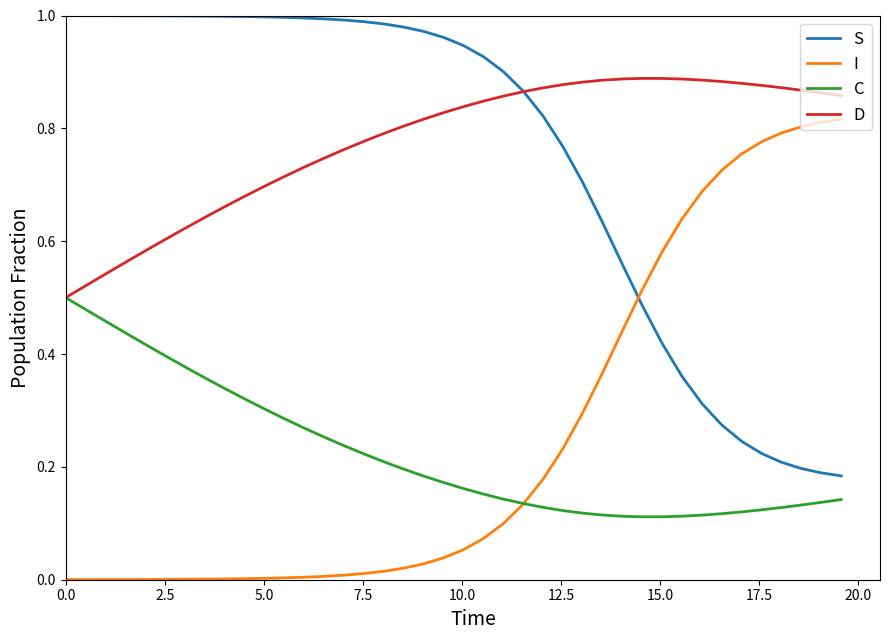

Rank the series by their maximum value, from lowest to highest.

C, I, D, S